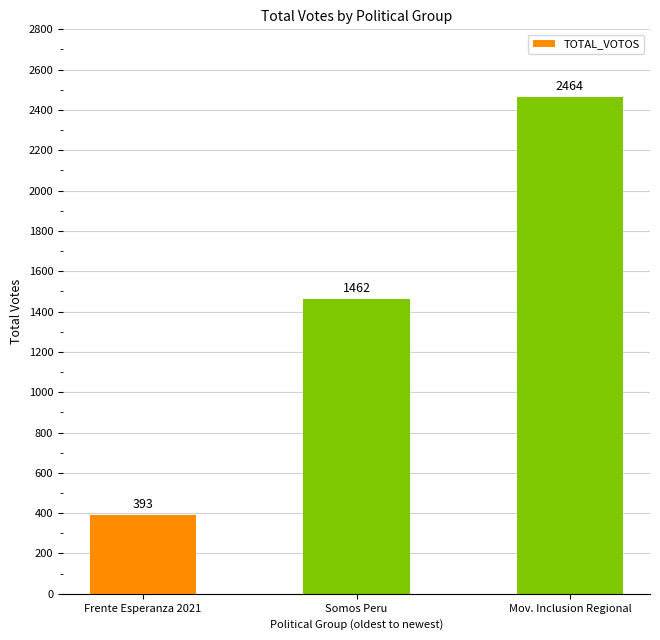

Is it true that the value at Somos Peru is 1462?

True